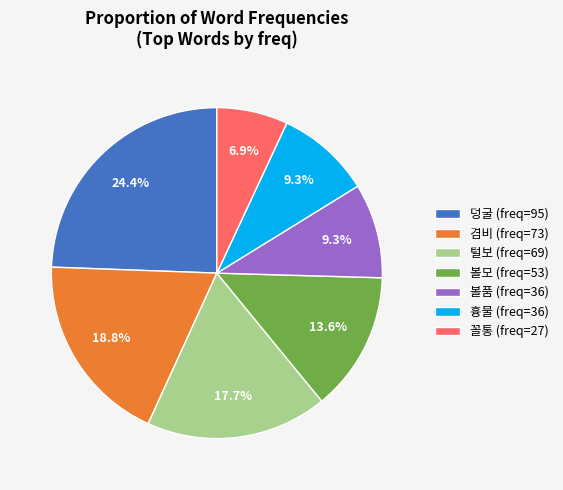

Which category has the biggest portion of the pie?

덩굴 (freq=95)